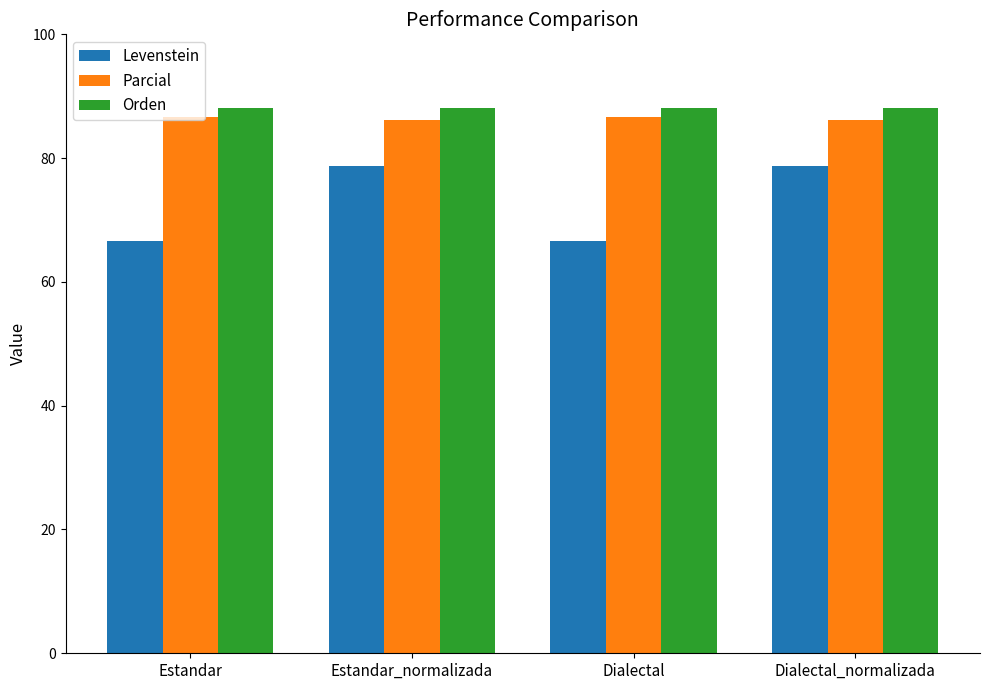

Is the value of Levenstein at Dialectal greater than the value of Parcial at Dialectal?

No